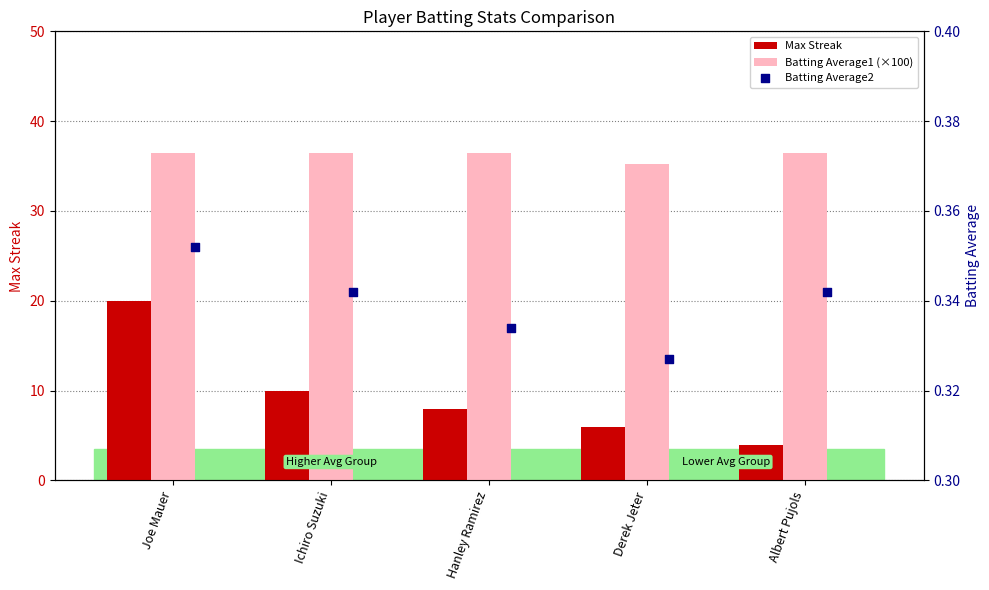

What are all the series names shown in the legend?

Max Streak, Batting Average1 (×100), Batting Average2